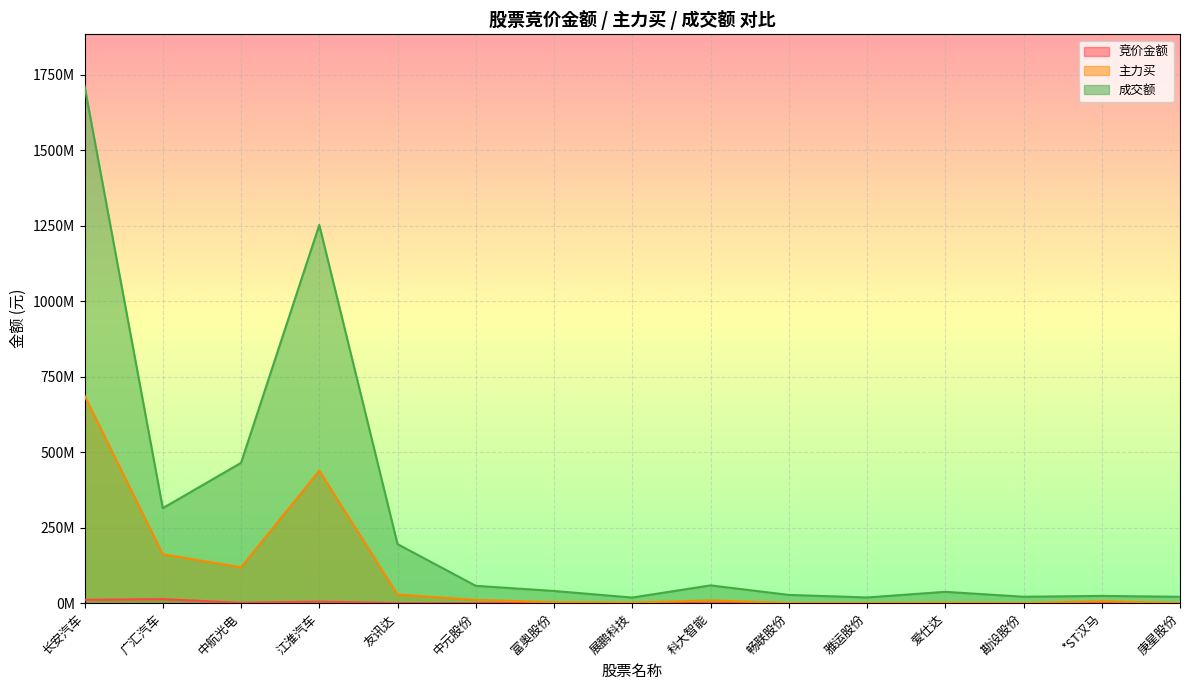

Rank the categories by 主力买 value from highest to lowest.

长安汽车, 江淮汽车, 广汇汽车, 中航光电, 友讯达, 中元股份, 科大智能, *ST汉马, 富奥股份, 展鹏科技, 爱仕达, 雅运股份, 庚星股份, 畅联股份, 勘设股份